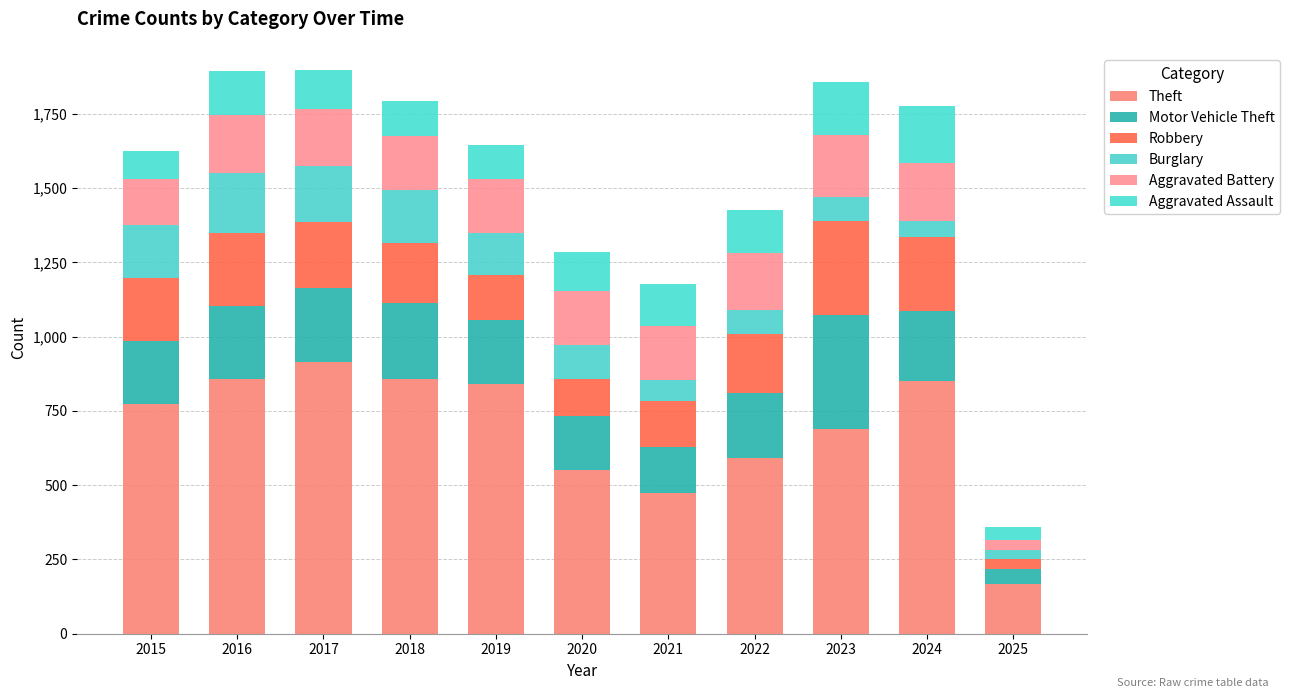

How many series are shown in this chart?

6